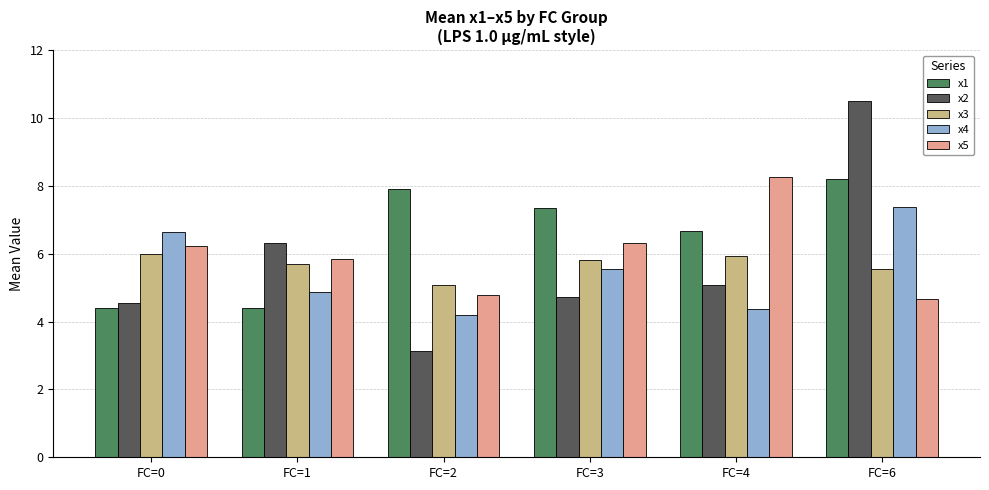

What is the maximum value shown in the chart?

10.5